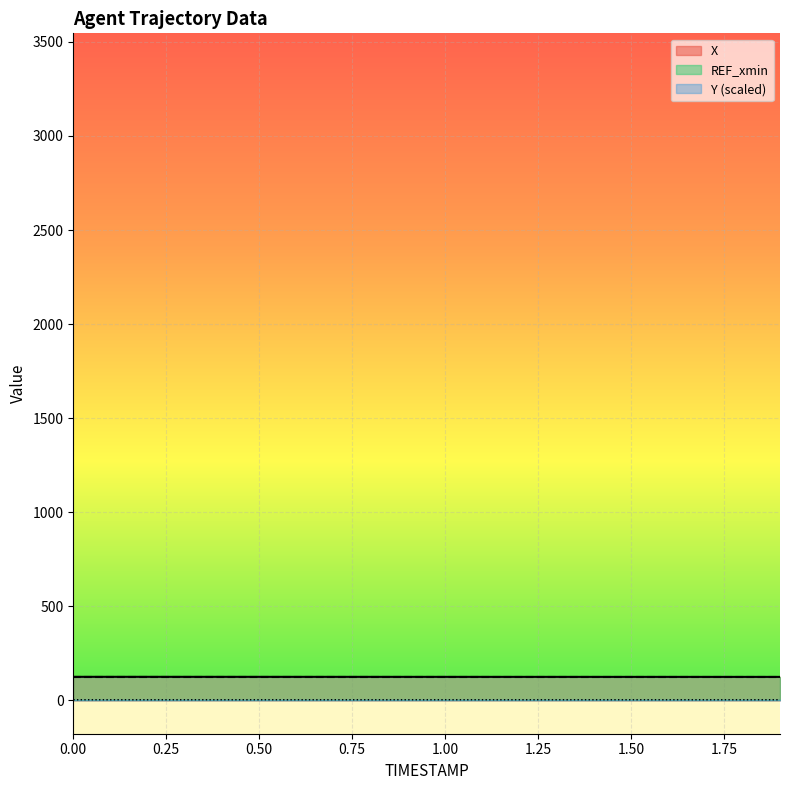

Between 0.3 and 0.7, which is larger?

0.3